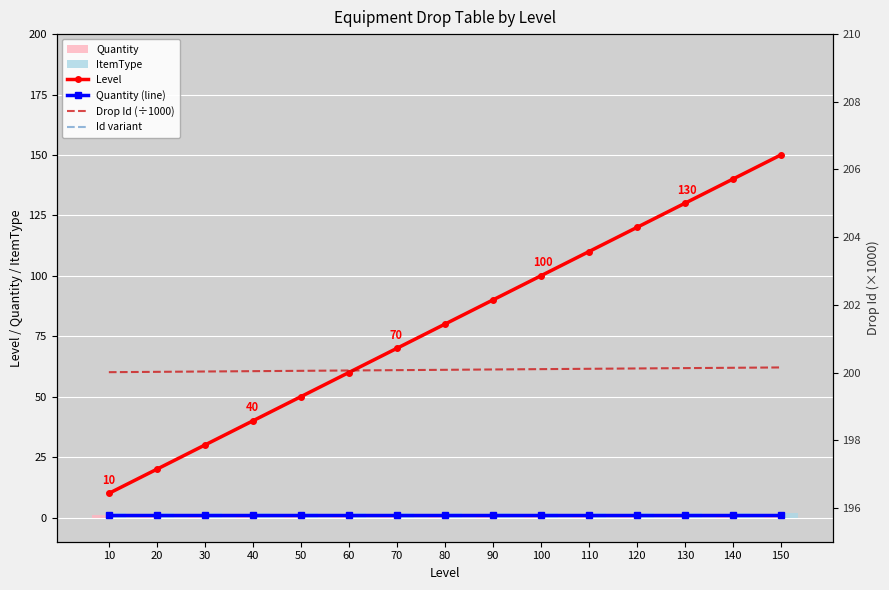

What is the sum of all Level values?

1200.0